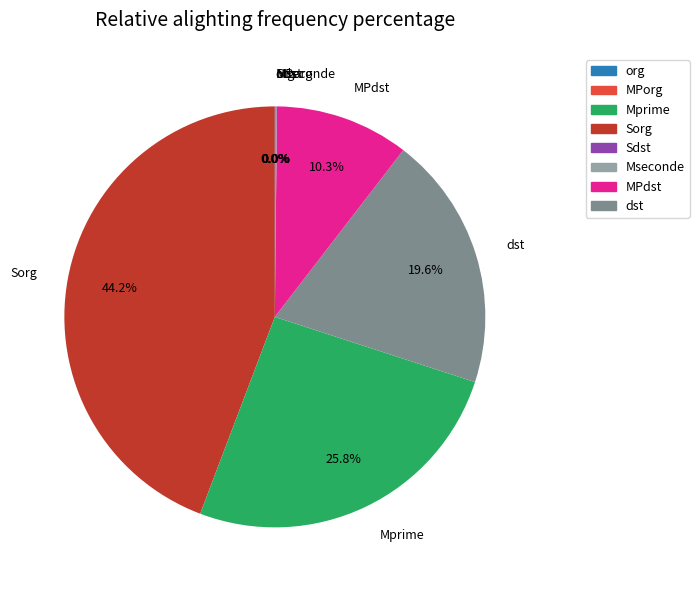

Is there a majority slice in this chart?

No